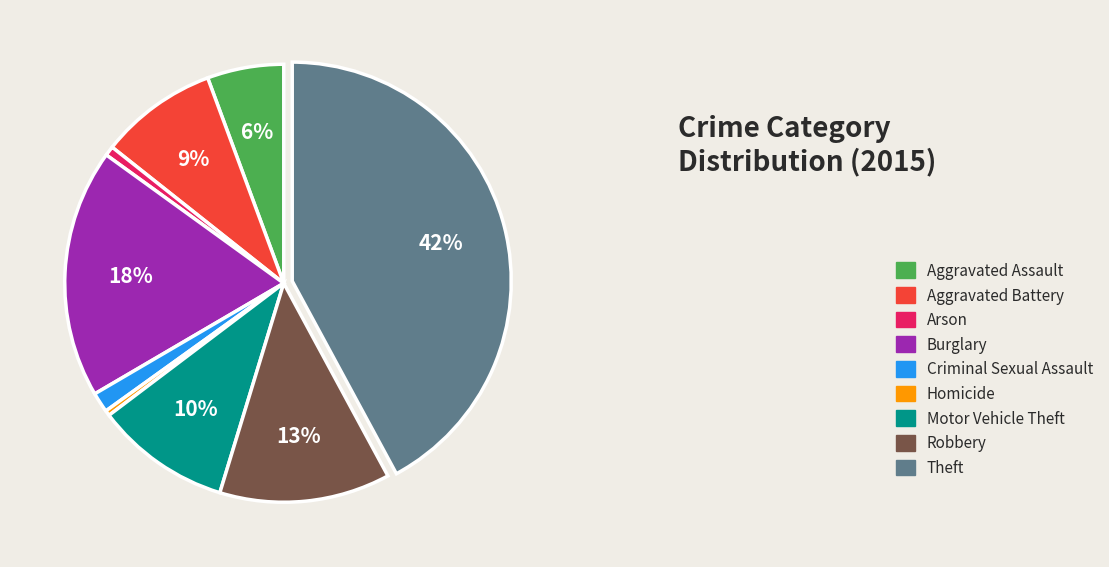

Which slice is the largest?

Theft